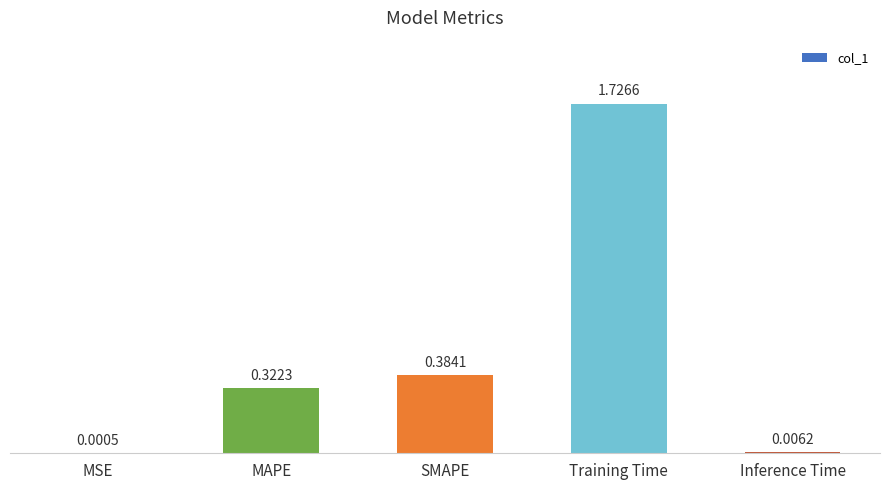

Which label corresponds to the largest value in the chart?

Training Time